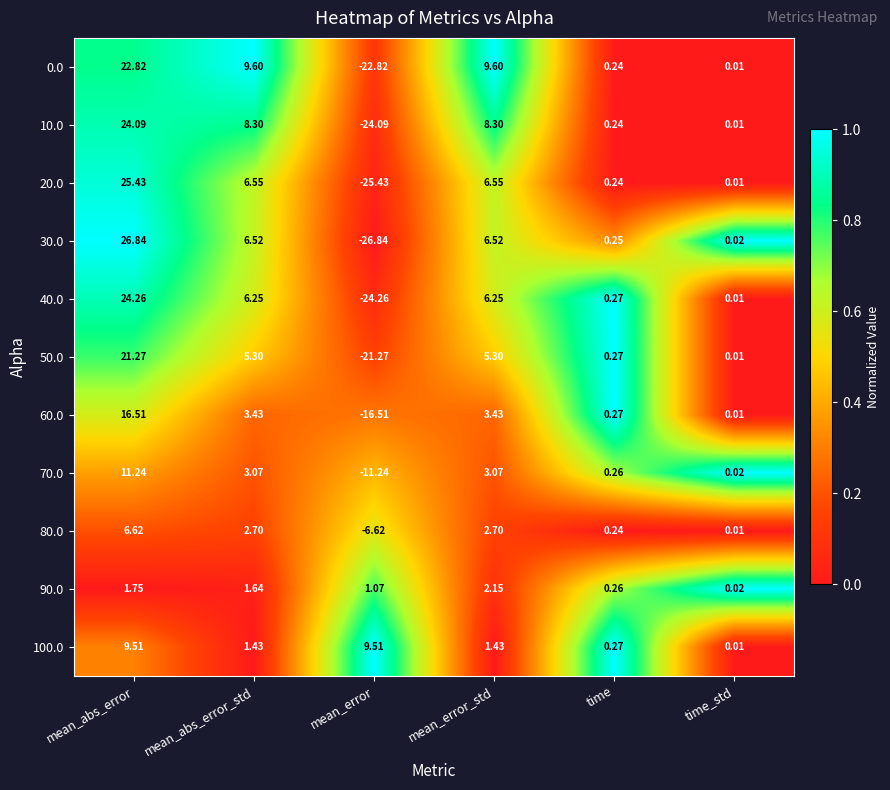

Which series has the largest total across all categories?

100.0